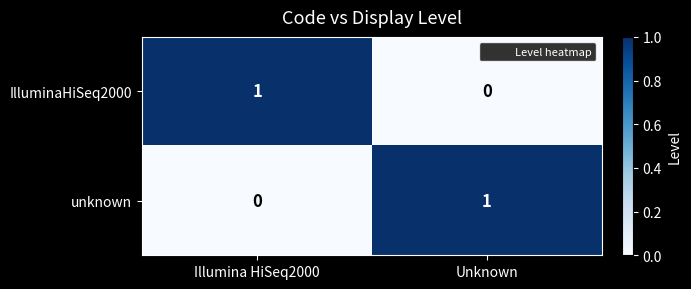

Is it true that unknown equals 0 at Unknown?

False